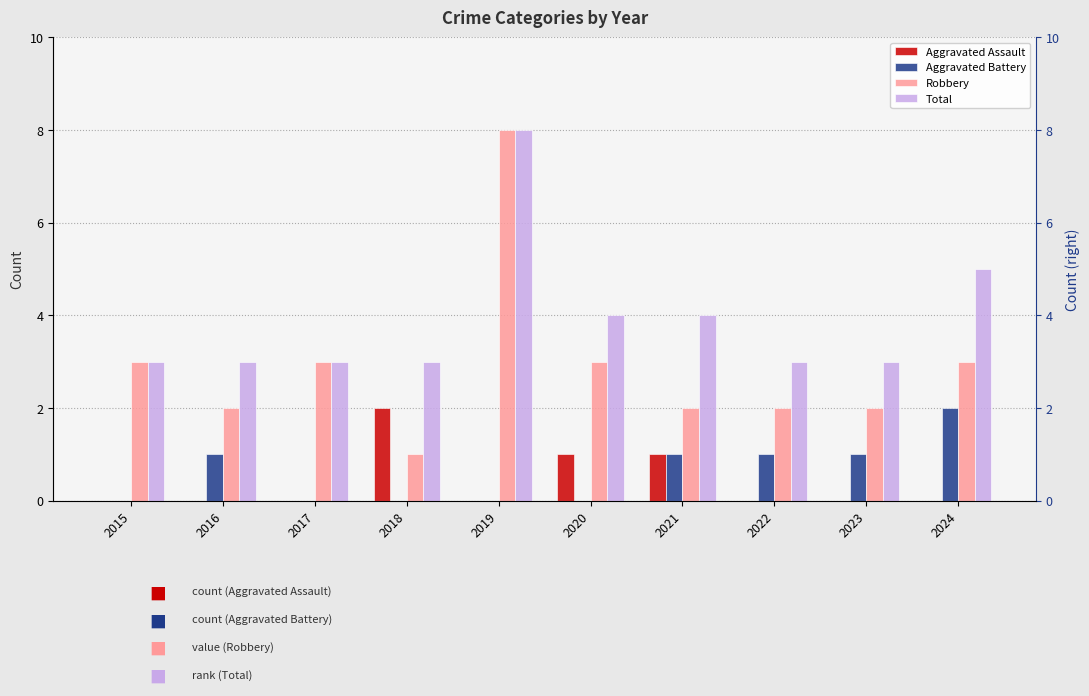

True or false: Aggravated Battery has a value of 1 at 2023.

False